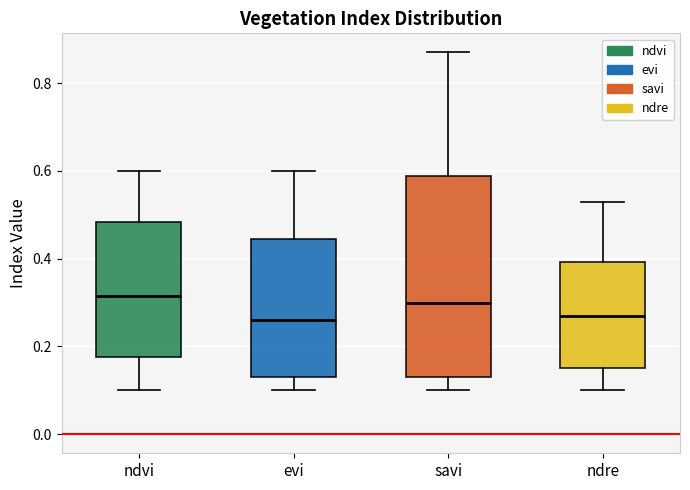

Comparing the boxes themselves (not the whiskers), which one is the tallest?

savi